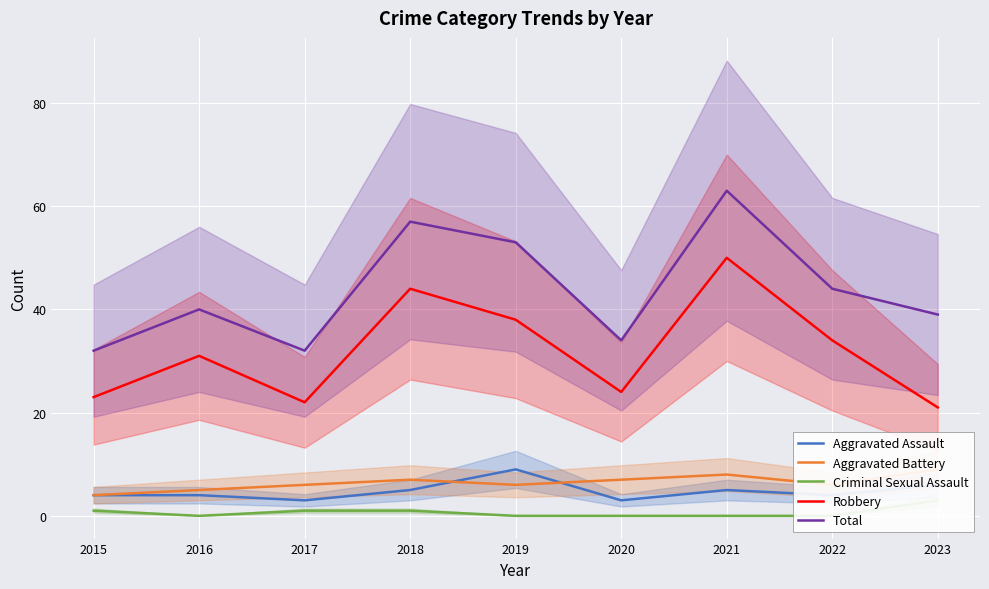

Between 2021 and 2019, which is larger?

2019